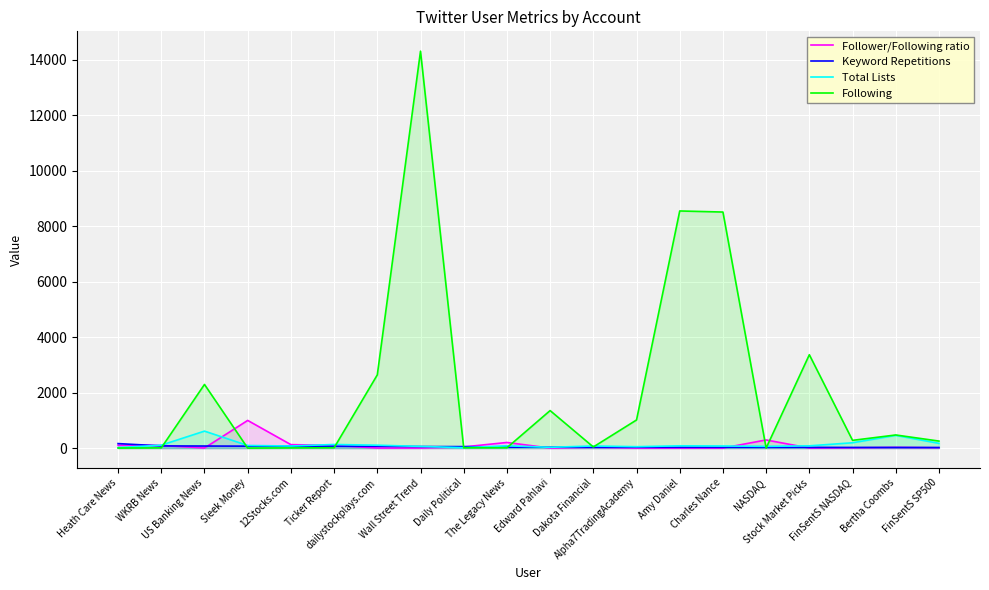

What is the sum of the Total Lists values at Charles Nance and US Banking News?

688.0